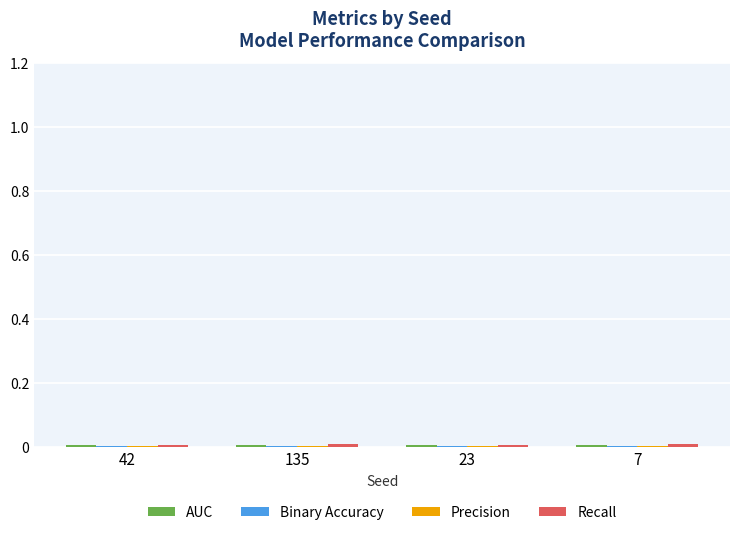

How many Recall values are between 0 and 1?

4